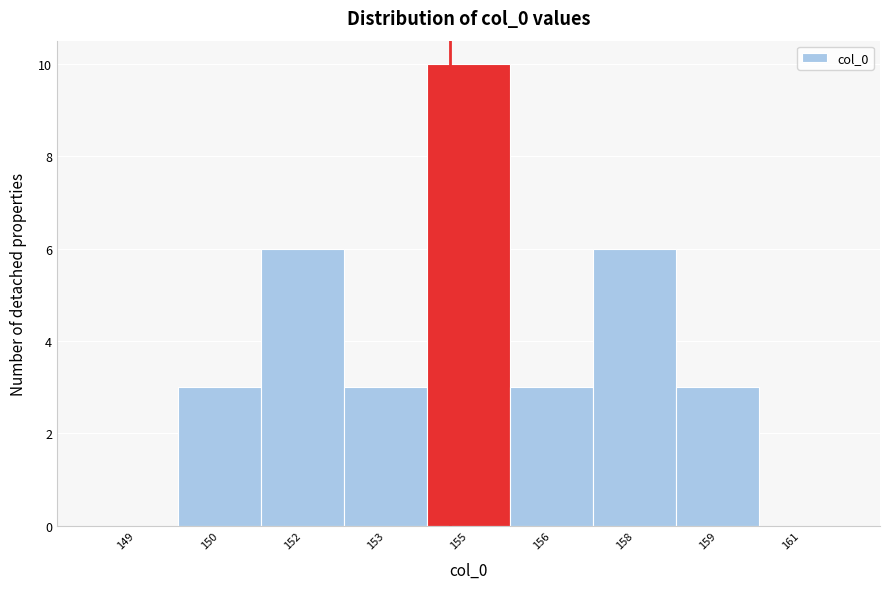

Reading right to left, transcribe all the data shown in this chart.

161=0	159=3	158=6	156=3	155=10	153=3	152=6	150=3	149=0